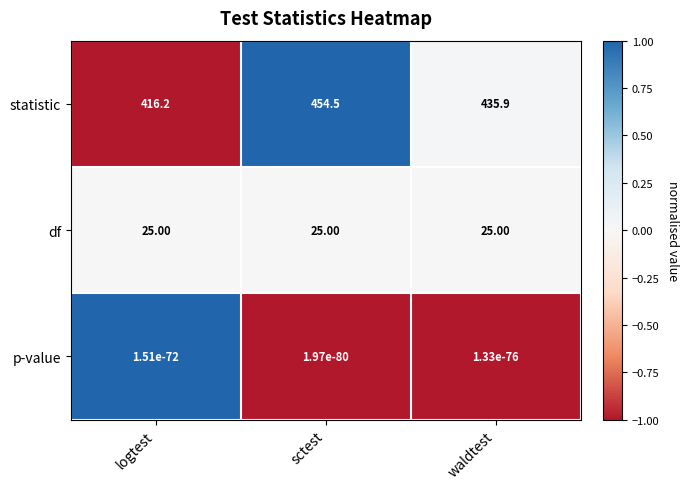

Which series has the widest spread of values?

statistic